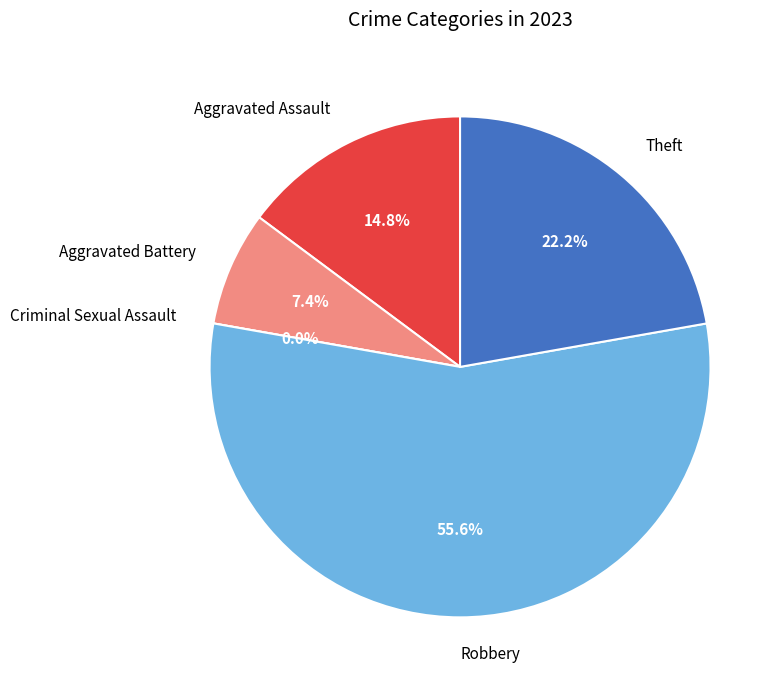

What portion of the pie excludes Aggravated Battery?

92.6%